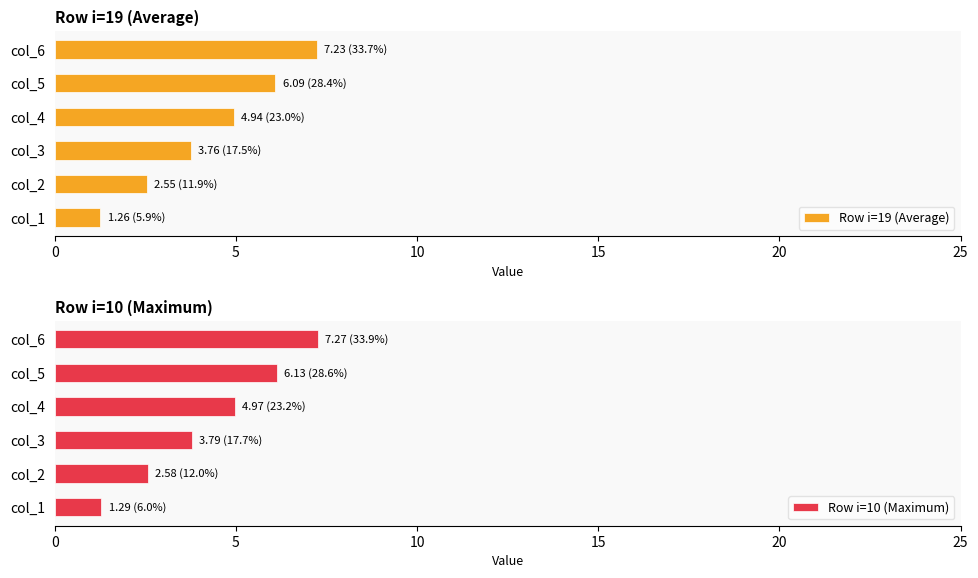

At which label does Row i=10 (Maximum) reach its peak?

col_6